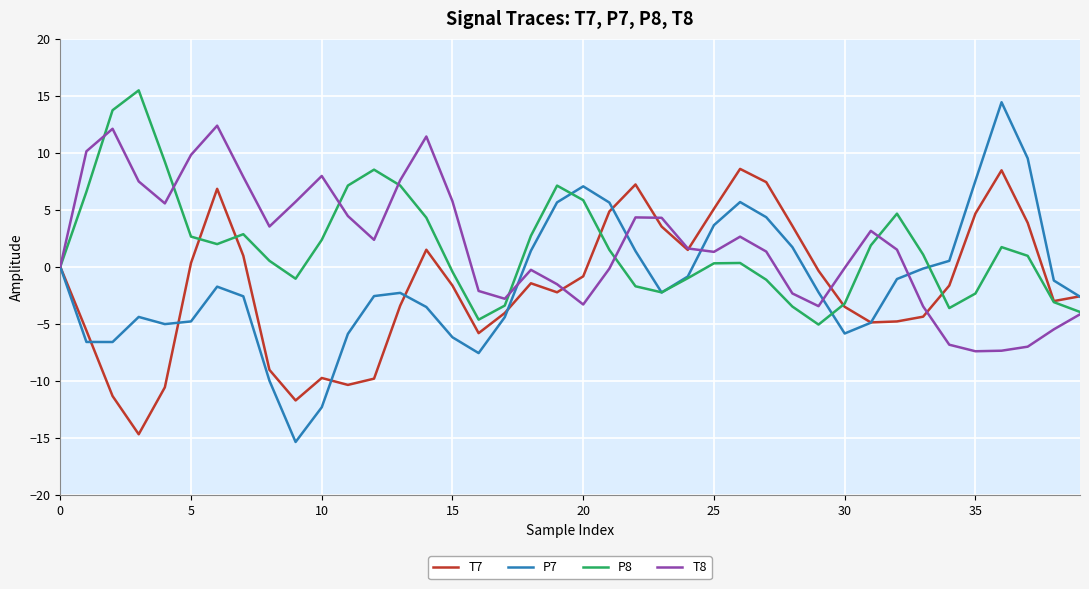

What is the difference between the second highest and minimum values in the T7 series?

23.1